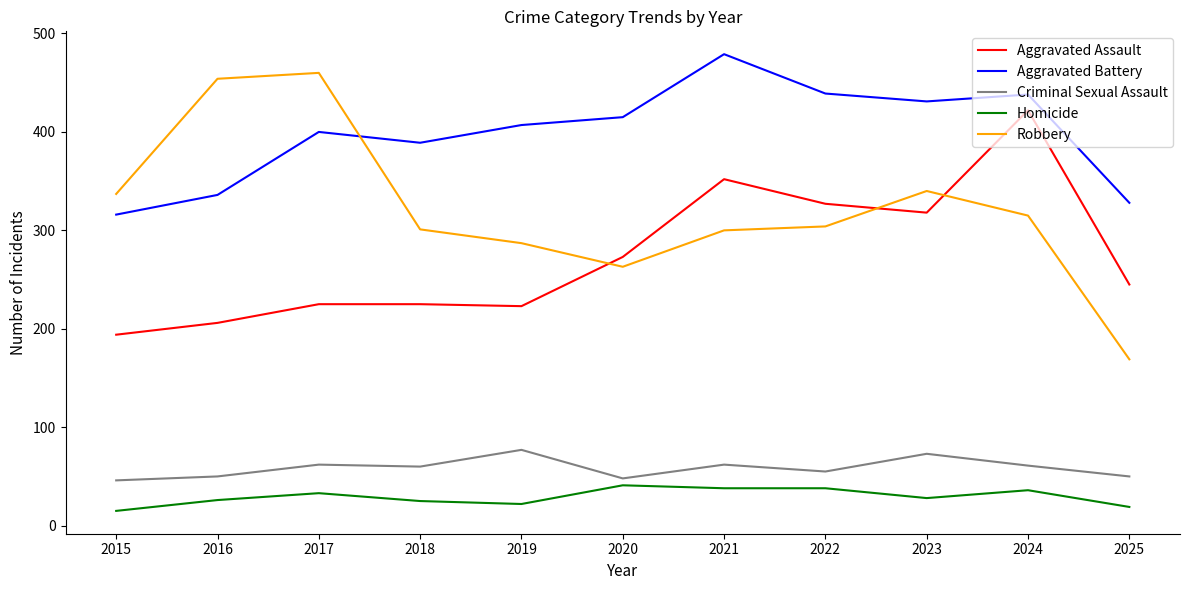

At which category is the sum across all series the highest?

2024